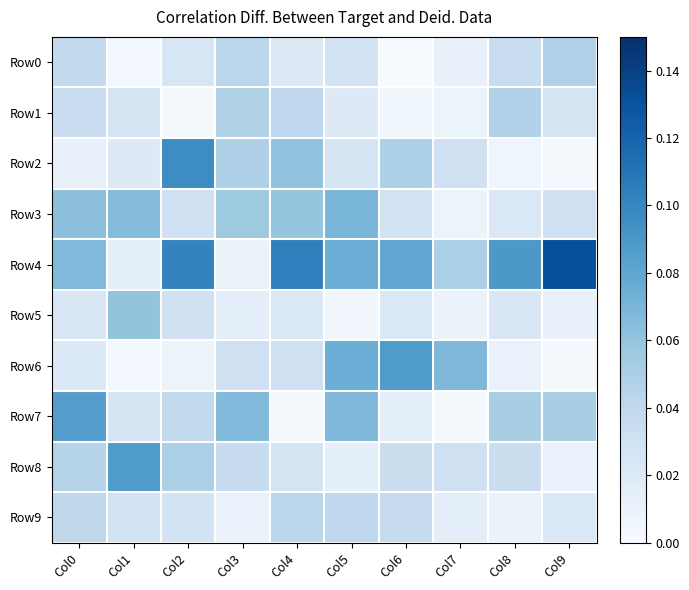

Count the number of data series in this chart.

10